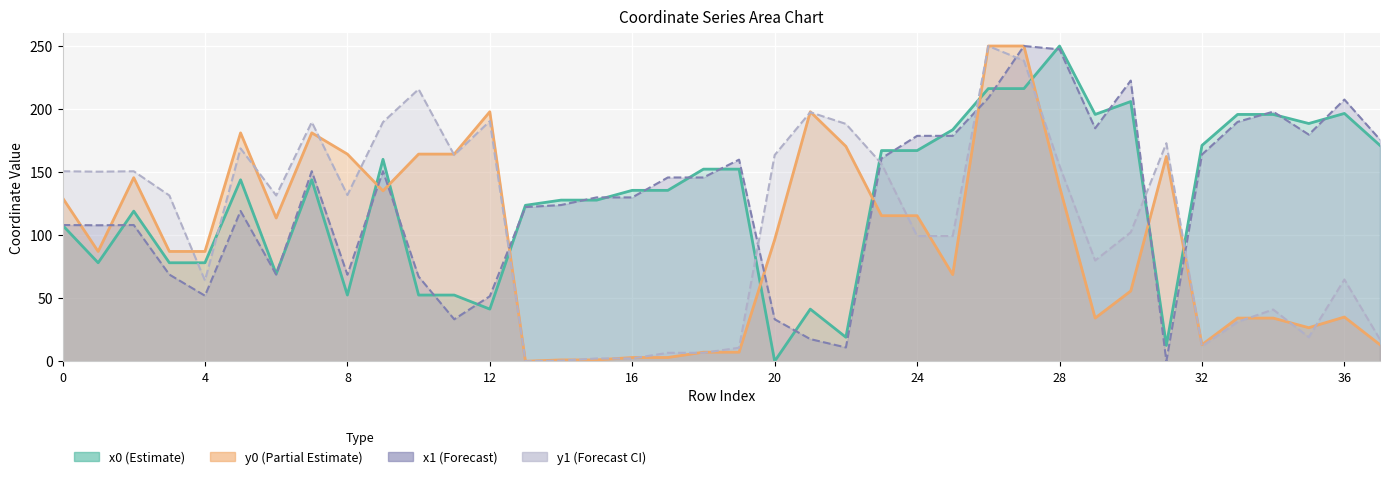

What is the difference between the maximum and minimum values in the y0 series?

250.0